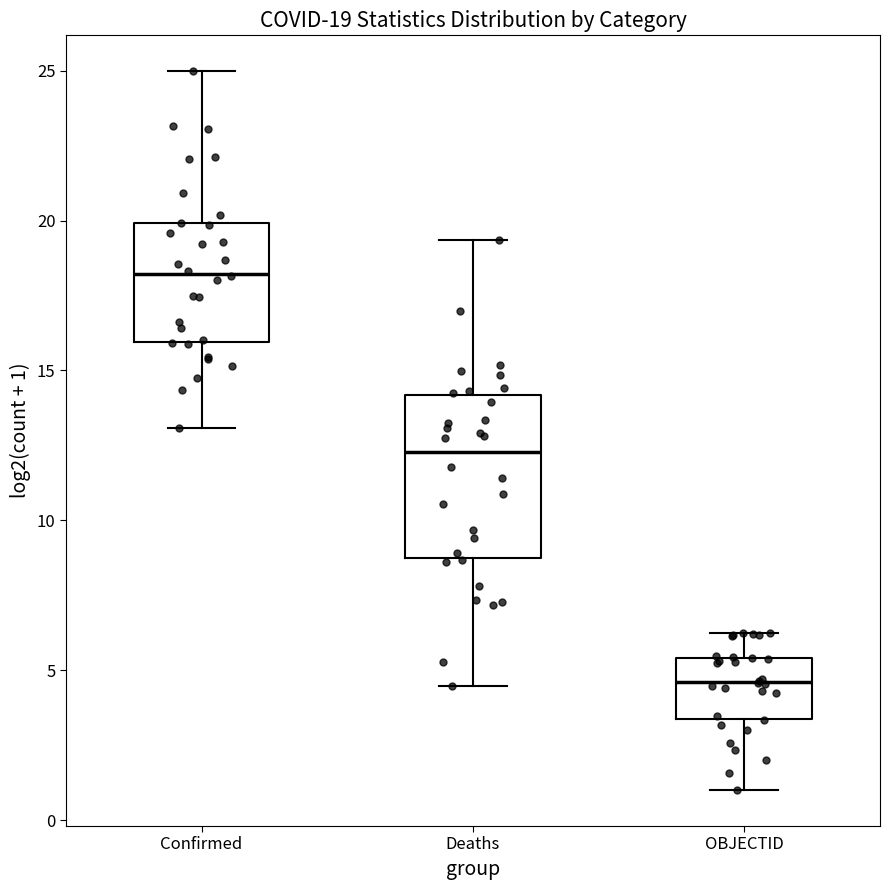

Which box's median line is the lowest?

OBJECTID